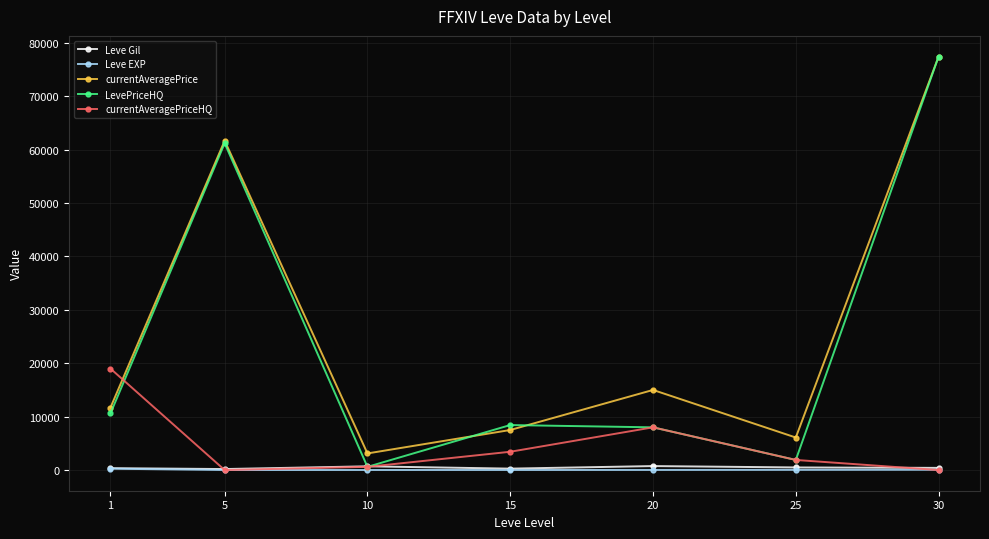

At which category is the sum across all series the highest?

30